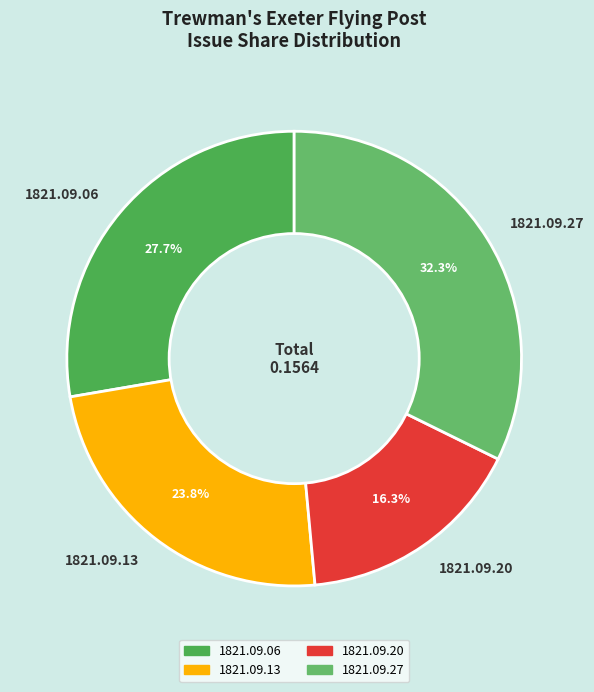

Which category has the biggest portion of the pie?

1821.09.27